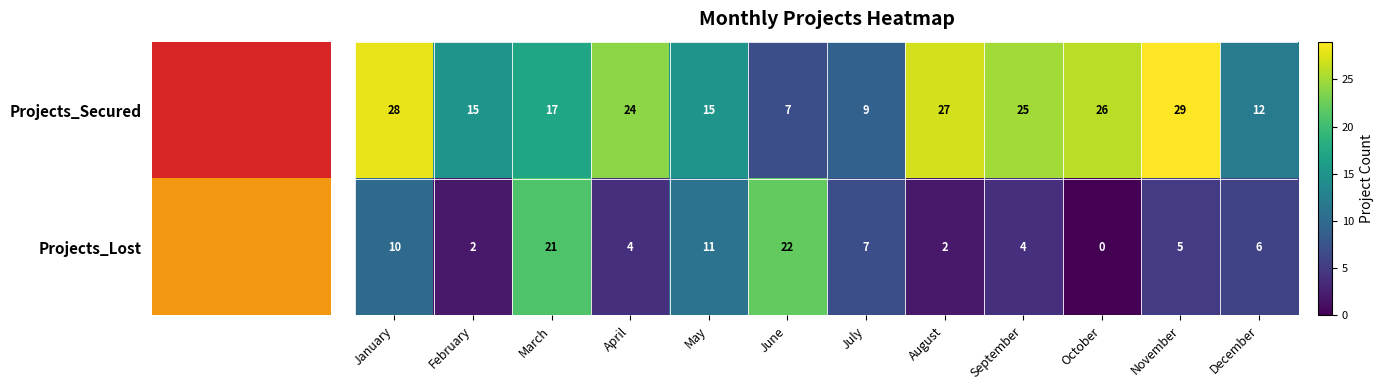

What is the difference between the highest and lowest values at June?

15